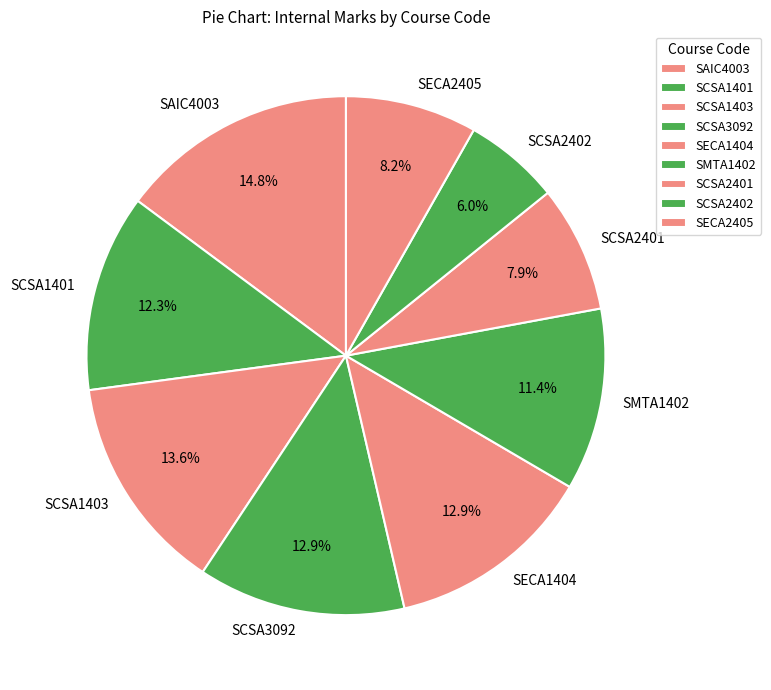

To the nearest percent, what percentage of the pie is SAIC4003?

15%